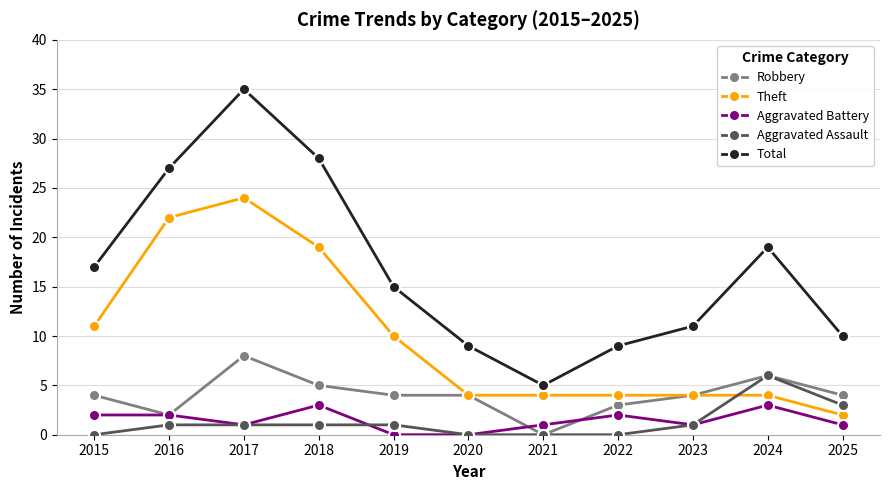

What is the approximate value of Theft at 2021?

4